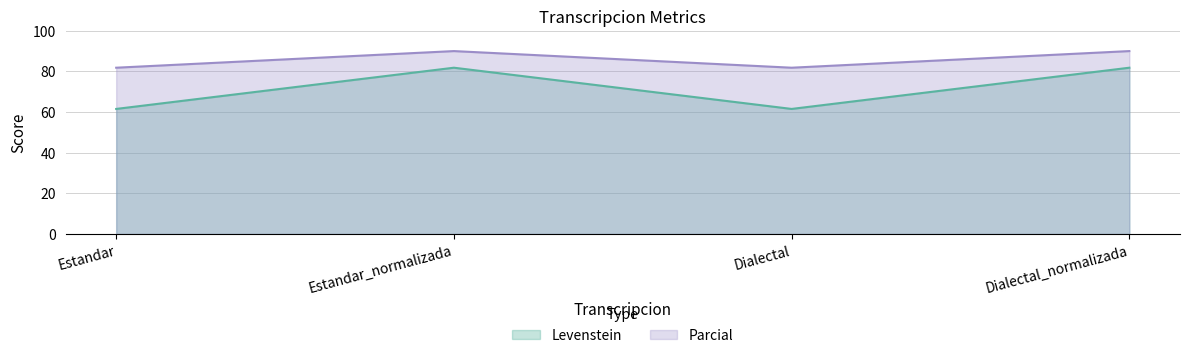

What is the difference between the second highest and second lowest values in the Levenstein series?

20.3